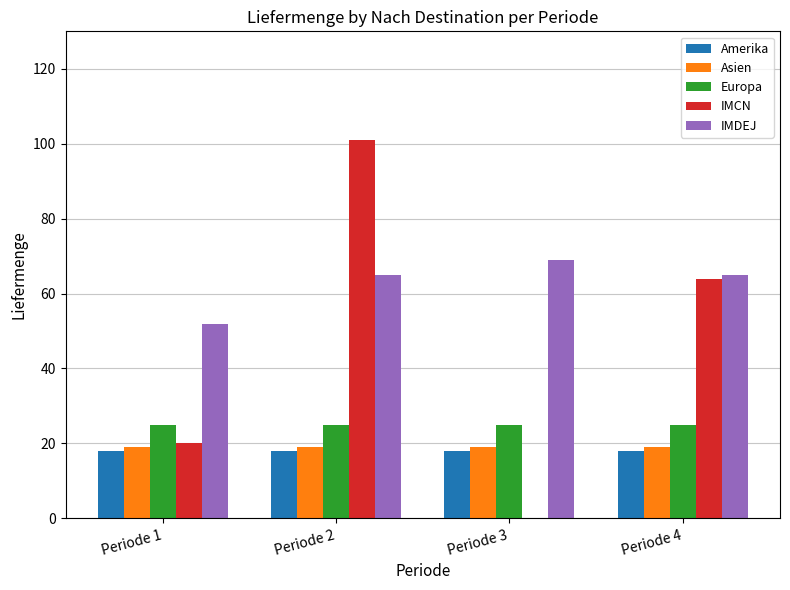

Which category has the highest value across all series?

Periode 2